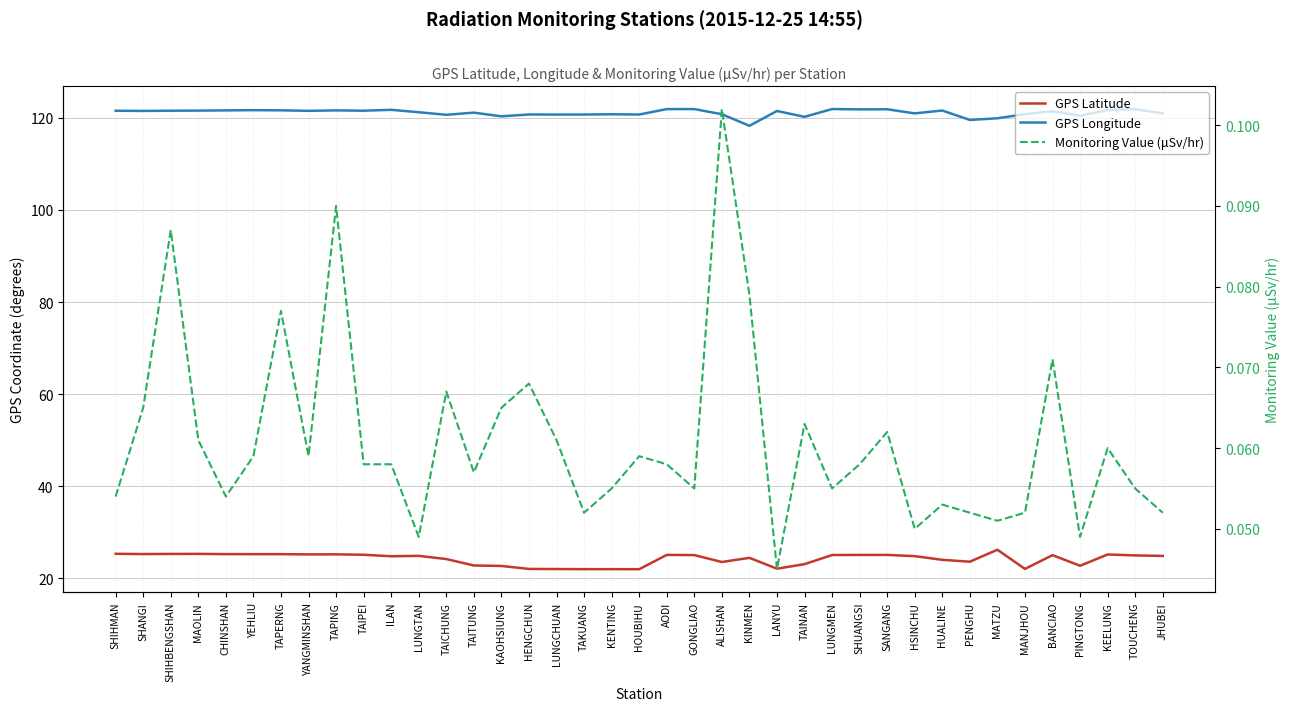

Reading right to left, transcribe all the data shown in this chart.

GPS Latitude: 24.8	24.9	25.1	22.7	25.0	22.0	26.2	23.6	24.0	24.8	25.1	25.0	25.0	23.0	22.1	24.4	23.5	25.0	25.1	21.9	21.9	21.9	22.0	22.0	22.6	22.8	24.1	24.8	24.8	25.1	25.2	25.2	25.2	25.2	25.2	25.3	25.3	25.2	25.3
GPS Longitude: 121.0	121.9	121.7	120.5	121.4	120.8	119.9	119.6	121.6	121.0	121.9	121.9	121.9	120.2	121.5	118.3	120.8	121.9	121.9	120.7	120.8	120.7	120.7	120.8	120.3	121.2	120.7	121.2	121.8	121.6	121.6	121.5	121.7	121.7	121.6	121.6	121.6	121.5	121.6
Monitoring Value (μSv/hr): 0.1	0.1	0.1	0.0	0.1	0.1	0.1	0.1	0.1	0.1	0.1	0.1	0.1	0.1	0.0	0.1	0.1	0.1	0.1	0.1	0.1	0.1	0.1	0.1	0.1	0.1	0.1	0.0	0.1	0.1	0.1	0.1	0.1	0.1	0.1	0.1	0.1	0.1	0.1